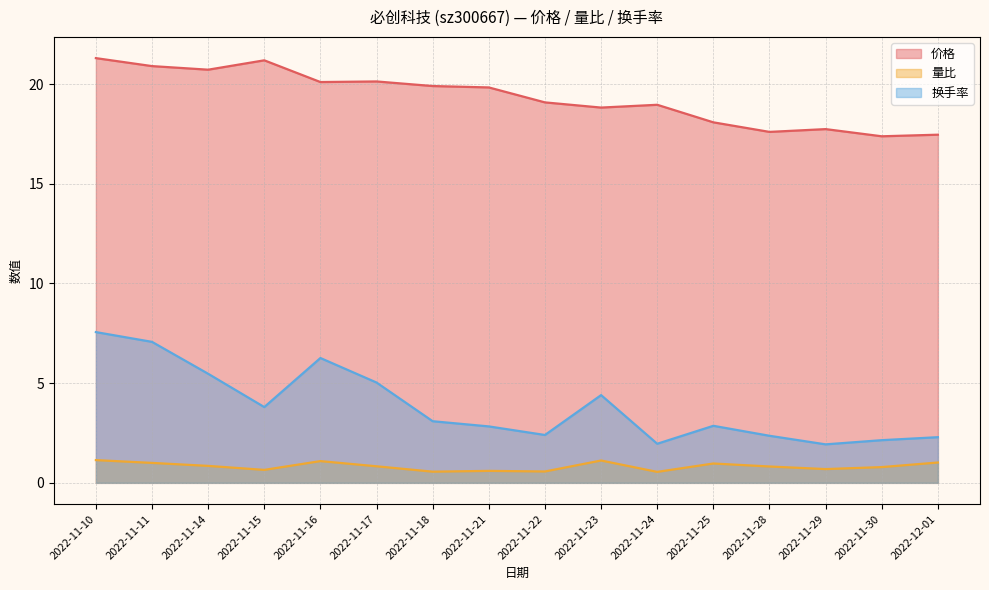

Between 2022-11-14 and 2022-11-24, which series saw the biggest shift?

换手率